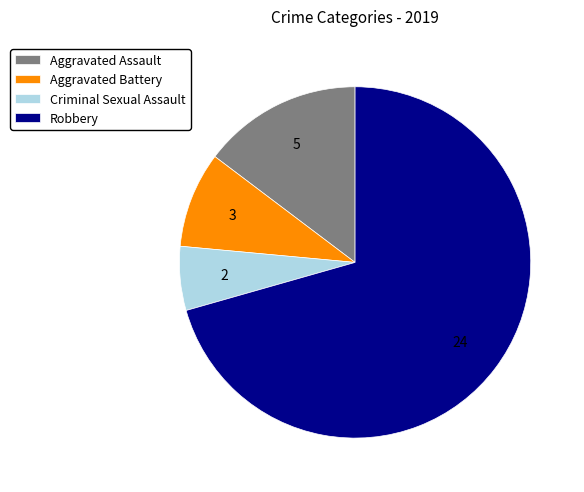

Which has a higher value, Robbery or Aggravated Battery?

Robbery